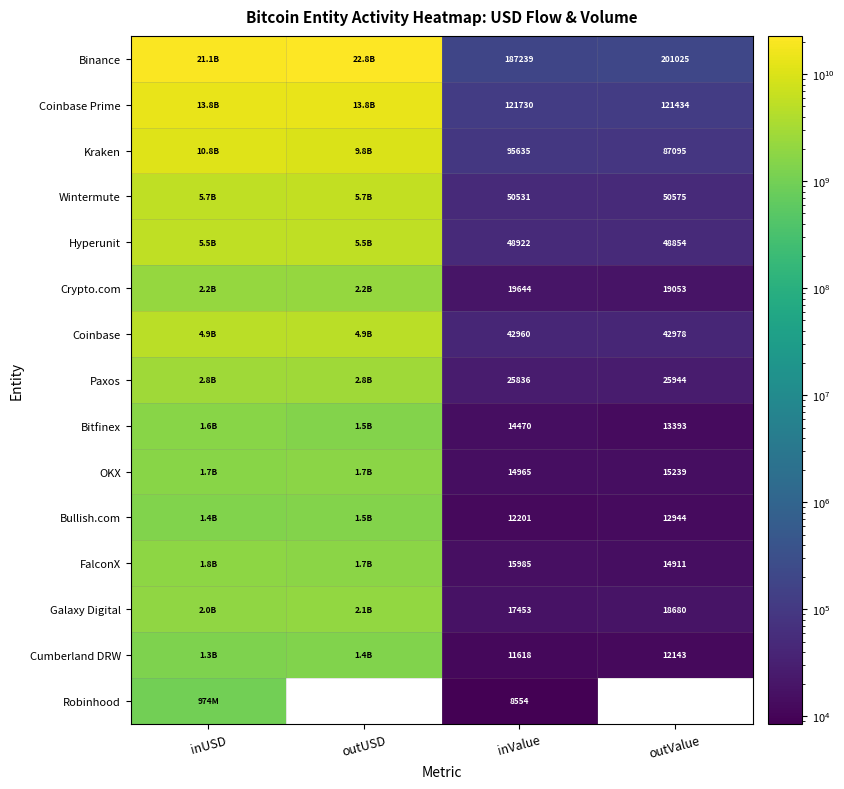

What is the difference between the second highest and minimum values in the Hyperunit series?

5468203145.7